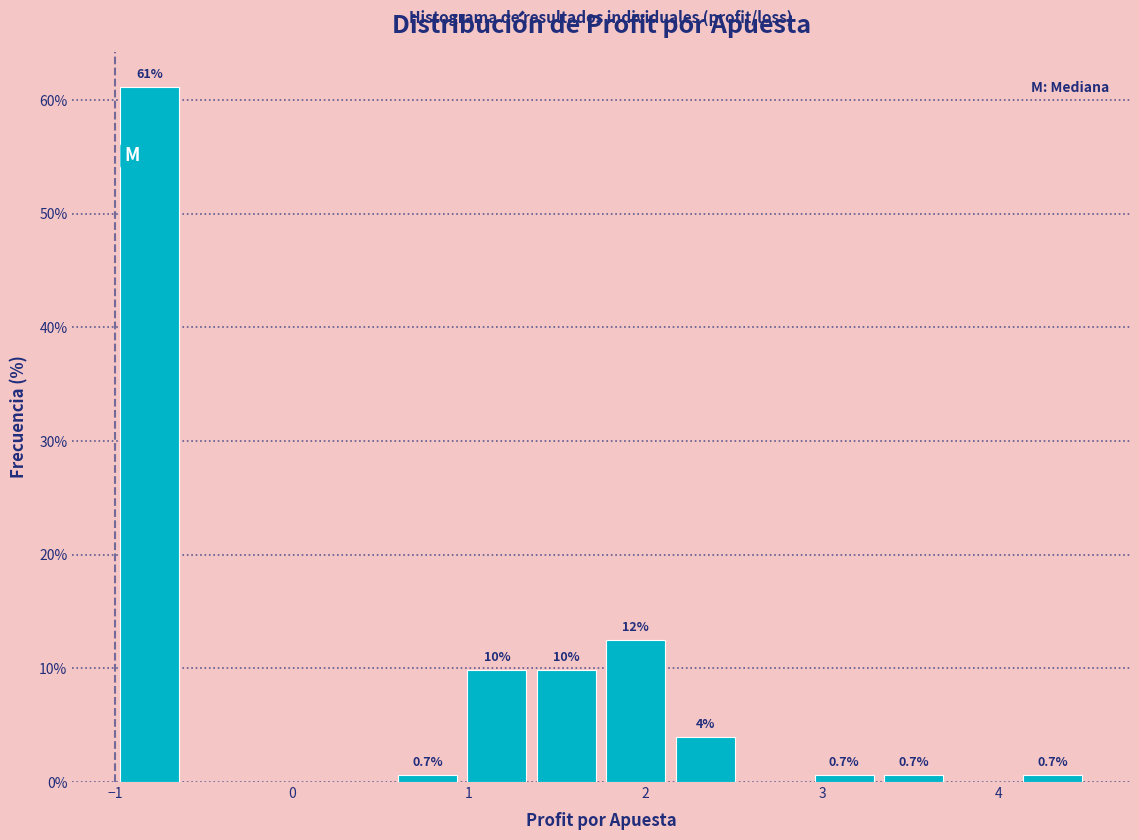

Read against the x-axis, roughly where is the centre of the tallest bar?

-0.8